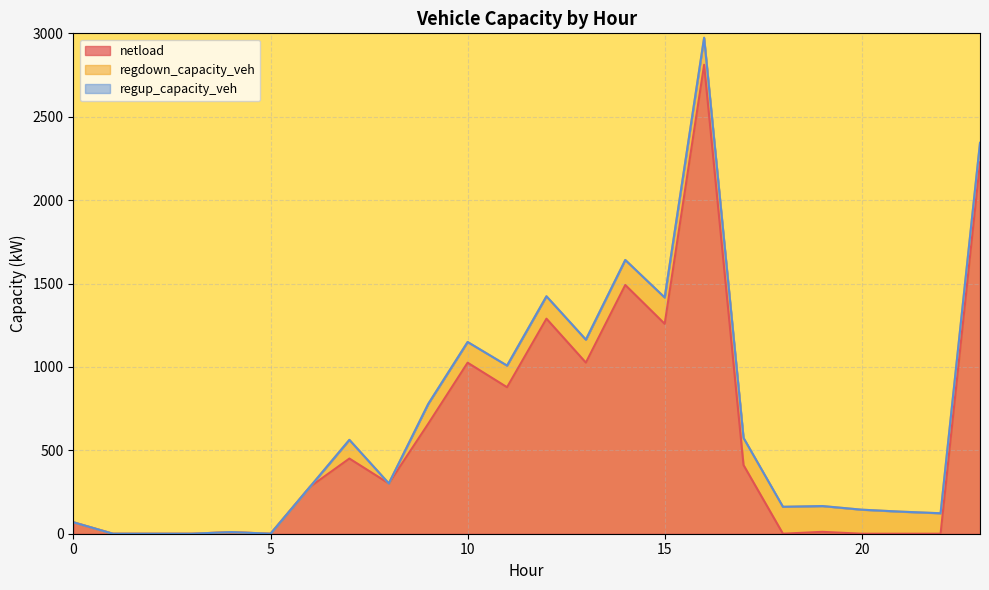

True or false: regup_capacity_veh and netload intersect in this chart.

False